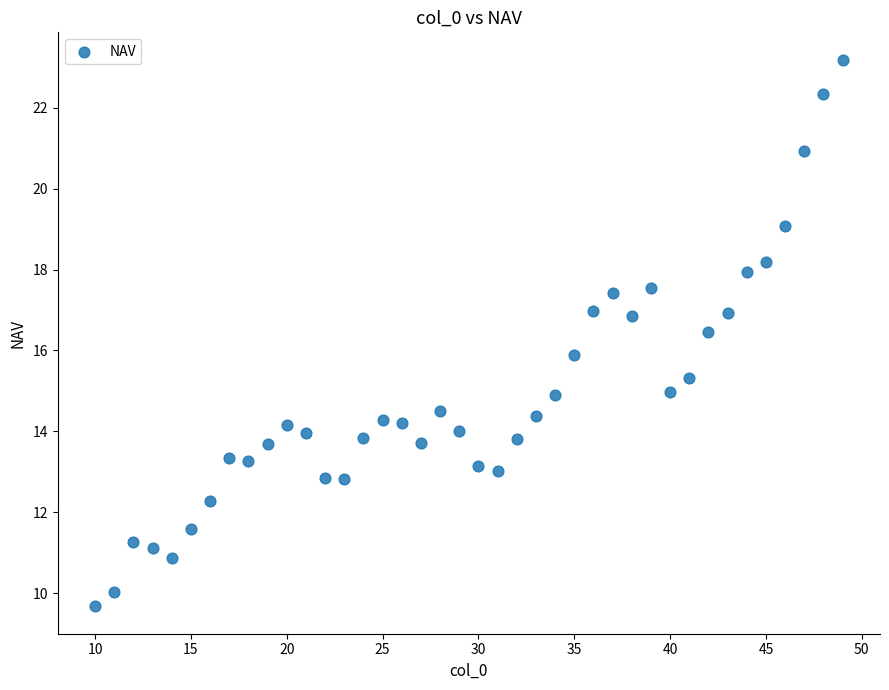

What is the range of Y values (max minus min)?

13.5